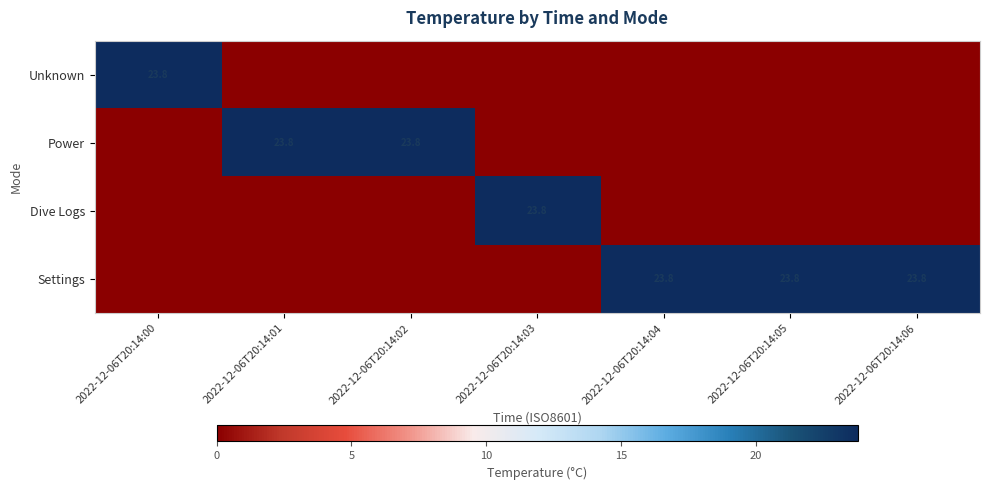

True or false: Power has a value of 23.8 at 2022-12-06T20:14:01.

True